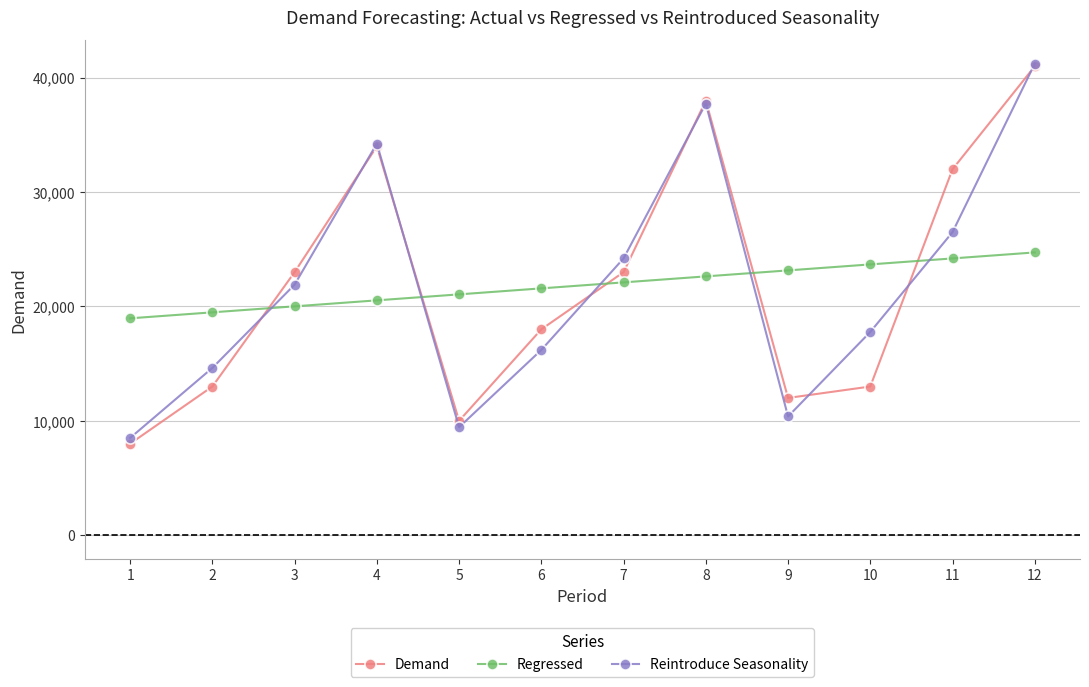

How many data points in Reintroduce Seasonality are above 21909?

6